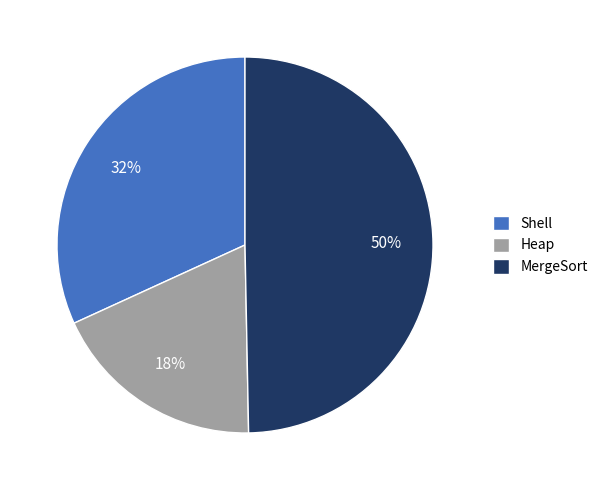

Is it true that MergeSort is 44% of the pie?

False